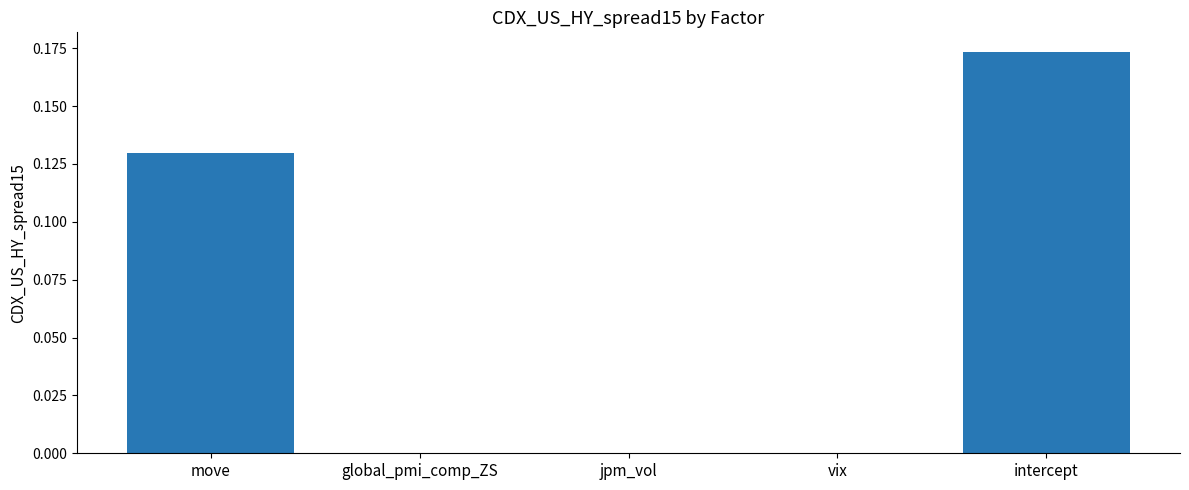

What is the change in value from jpm_vol to intercept?

+0.2